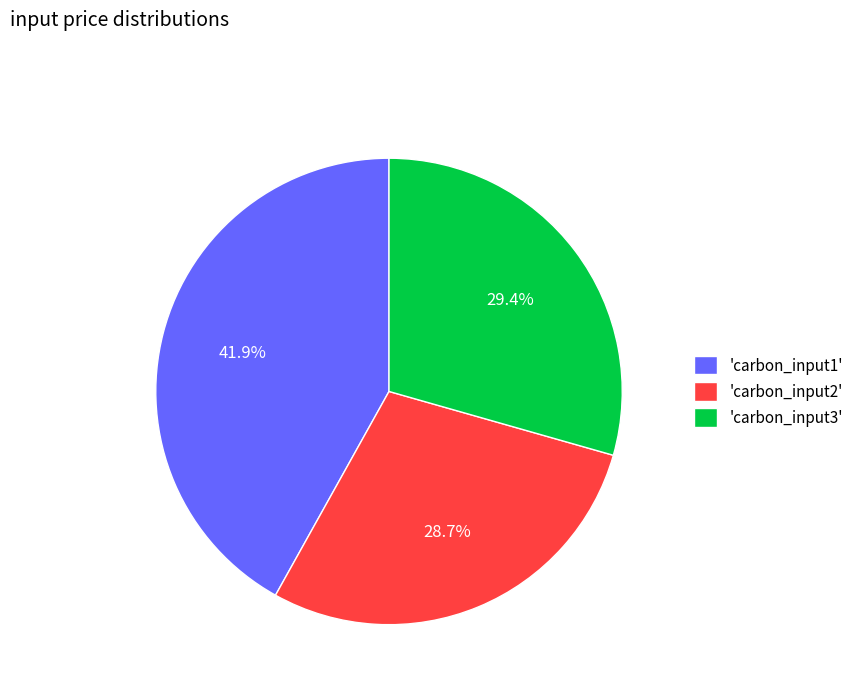

Combined, what portion of the pie is 'carbon_input1' and 'carbon_input3'?

71.3%